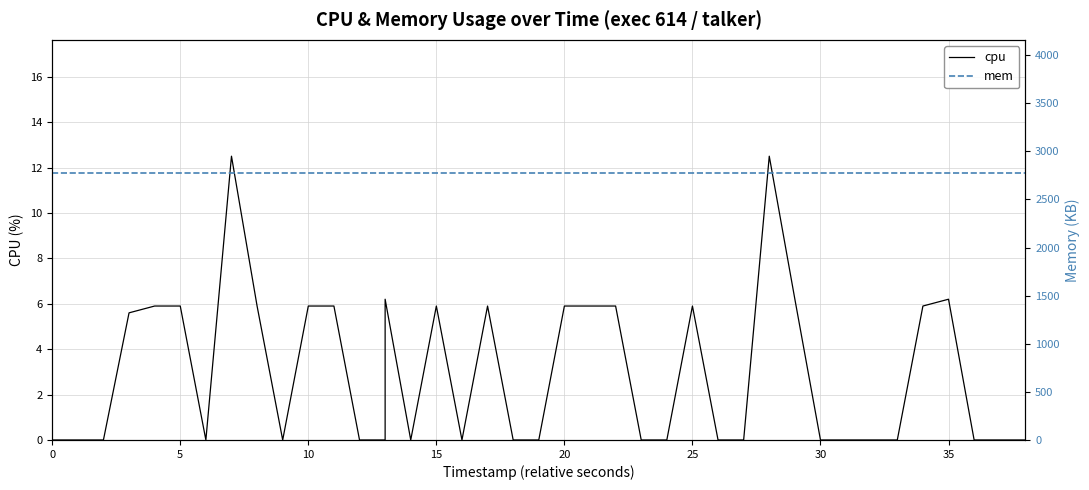

How many values in cpu are above zero?

18